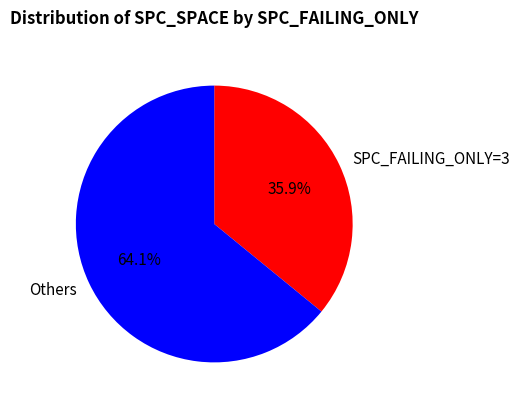

Which slice is the largest?

Others